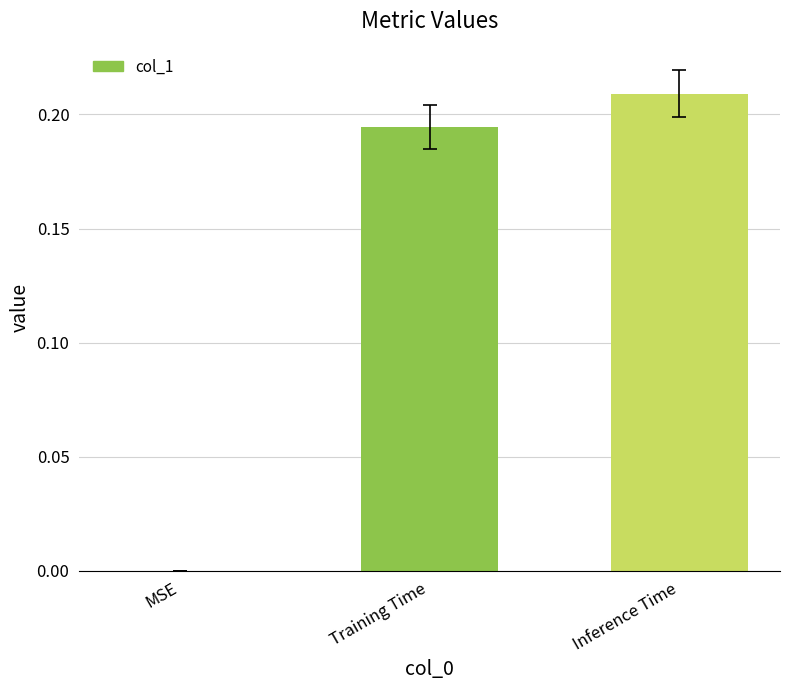

At which category does the chart reach its peak across all series?

Inference Time